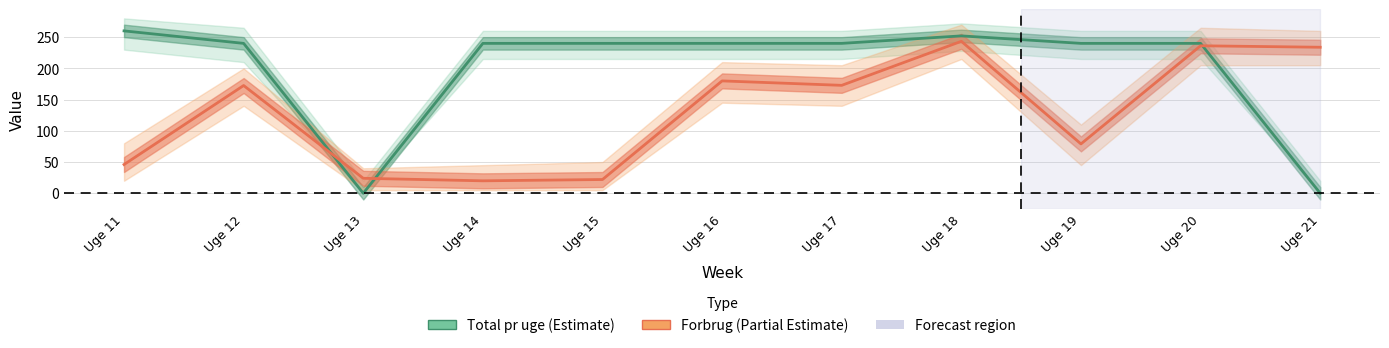

At how many categories does at least one series exceed 47?

10